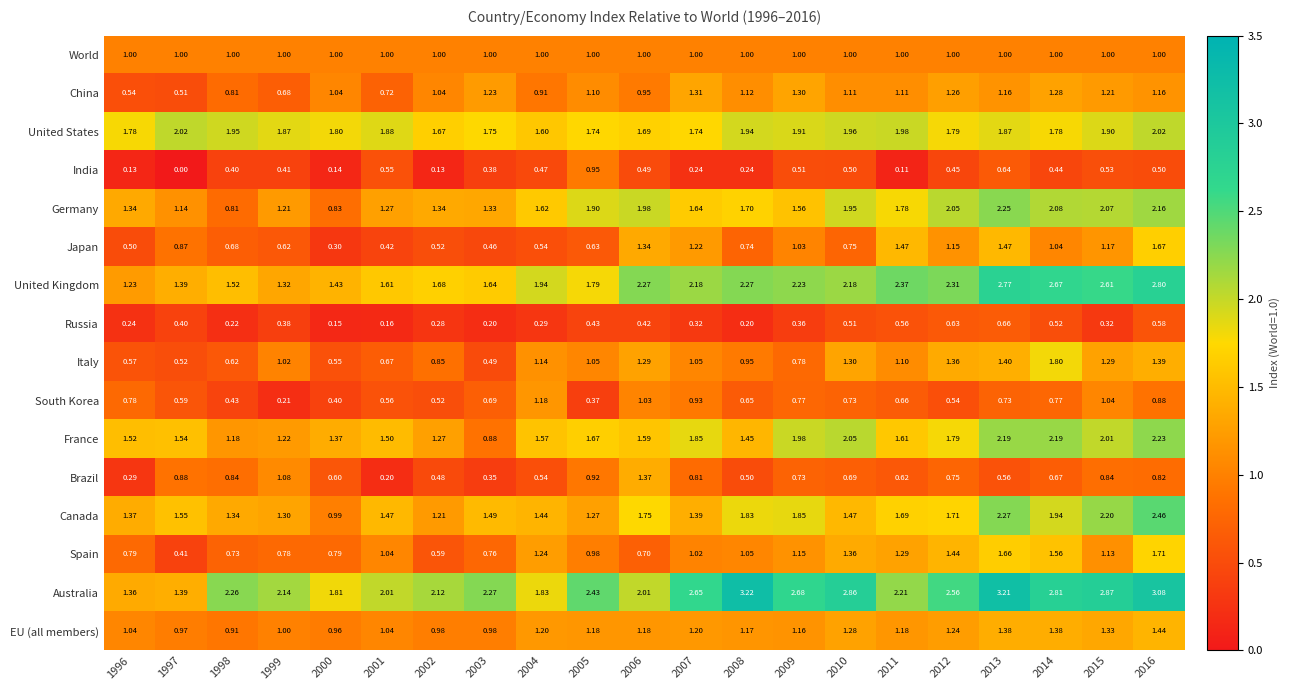

List the series in order of their peak value, lowest first.

Russia, India, World, South Korea, China, Brazil, EU (all members), Japan, Spain, Italy, United States, France, Germany, Canada, United Kingdom, Australia